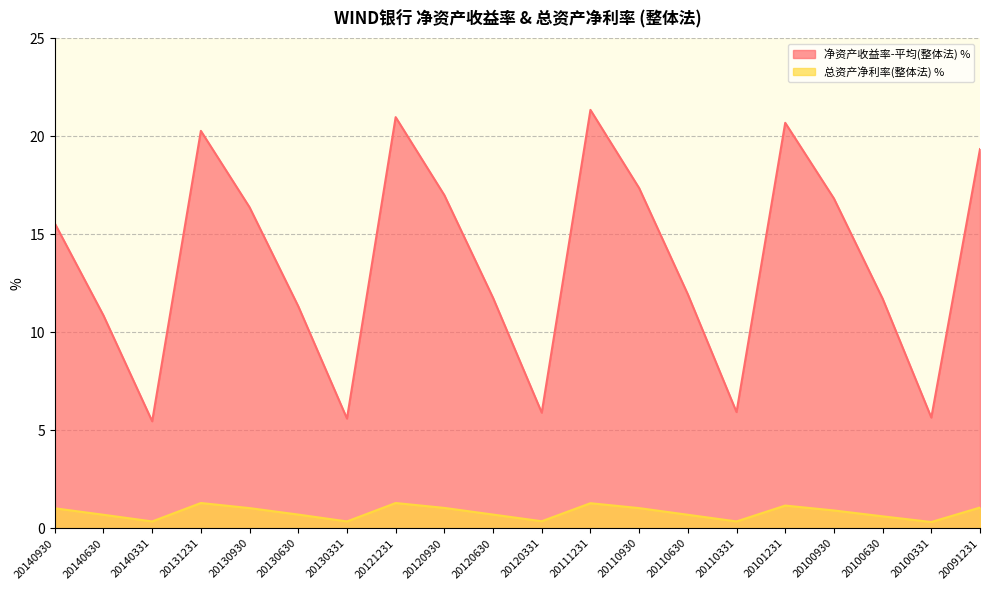

What is the difference between the maximum and second lowest values in the 净资产收益率-平均(整体法) % series?

15.8